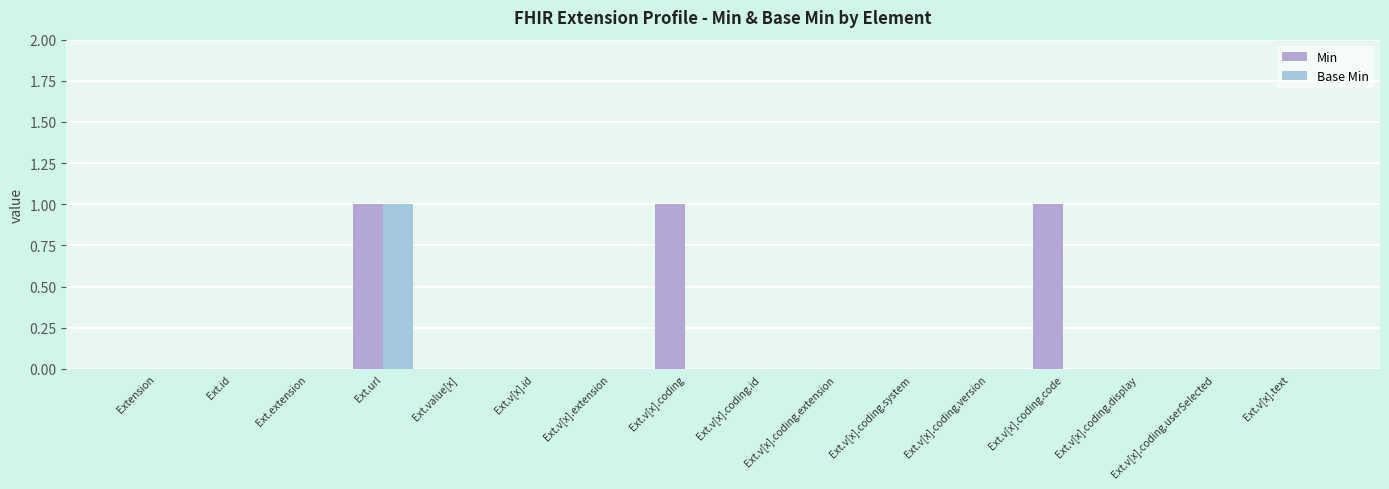

What is the highest value of the Min series?

1